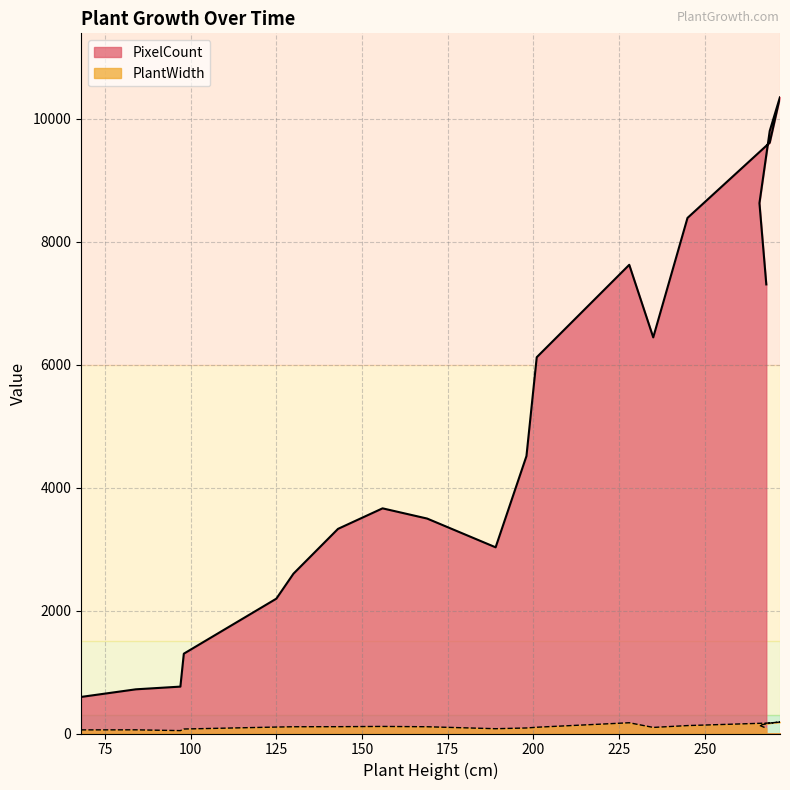

At which label is PixelCount closest to 5476?

201